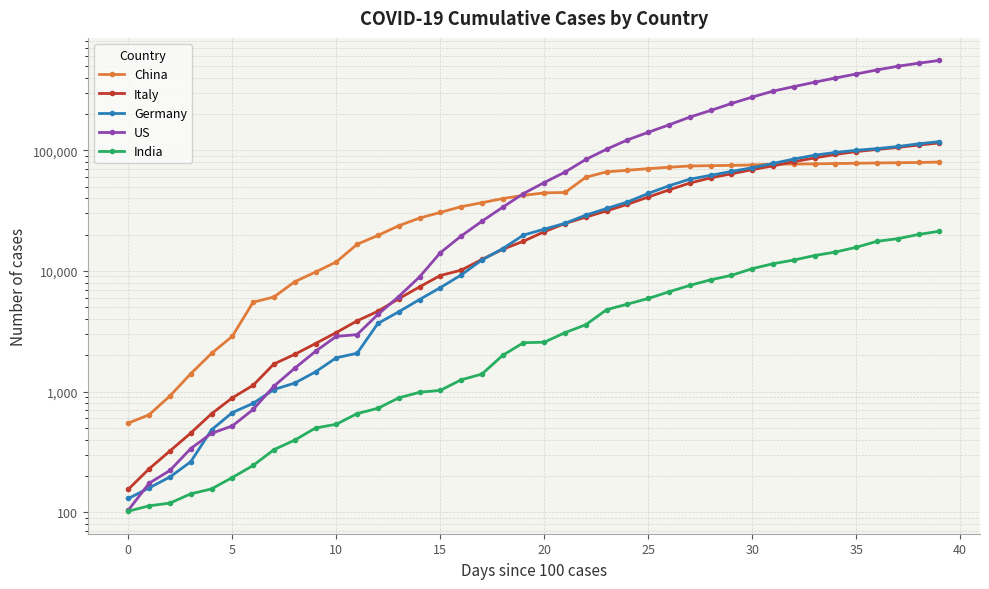

What is the minimum value for Italy?

155